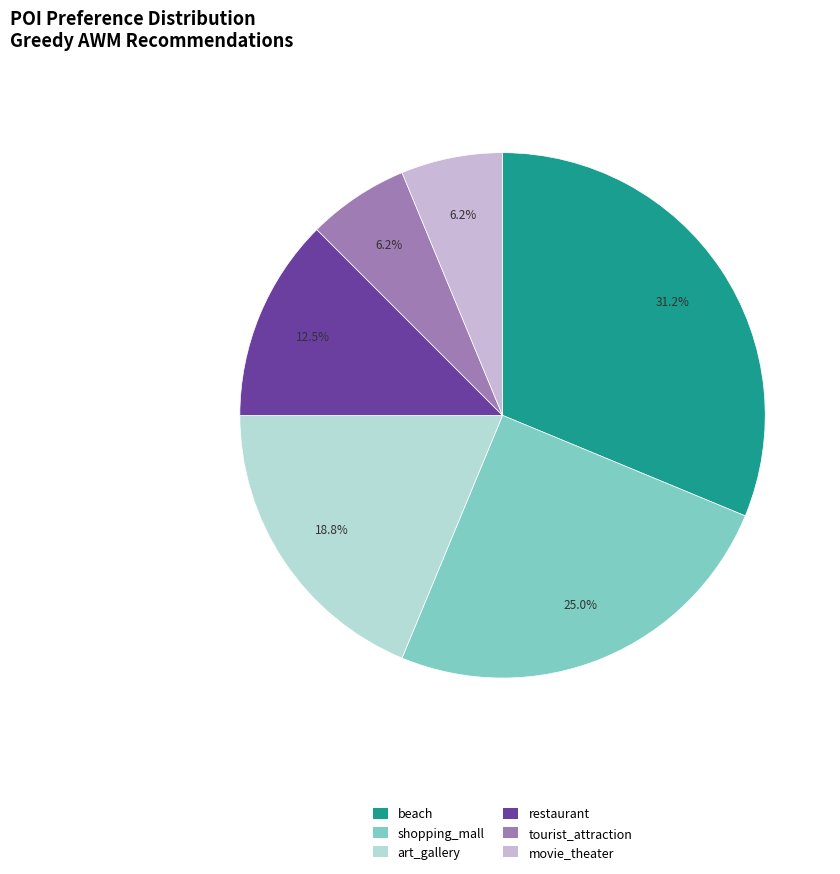

Which category has the biggest portion of the pie?

beach